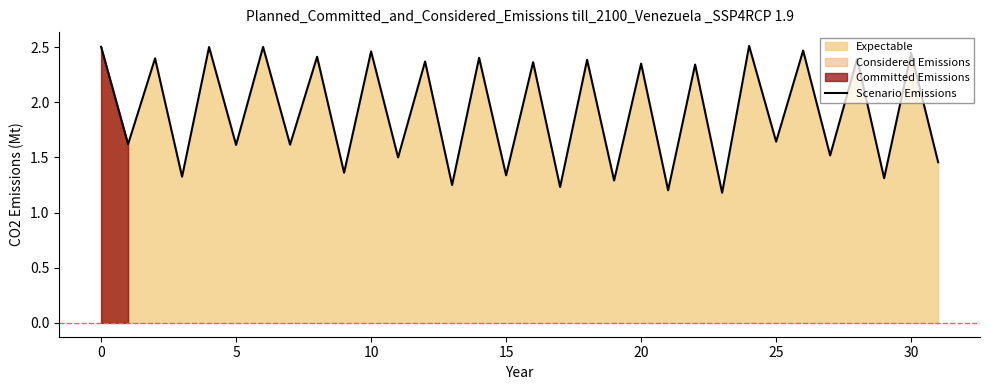

The chart shows a value of 1.2 at 23. True or false?

True